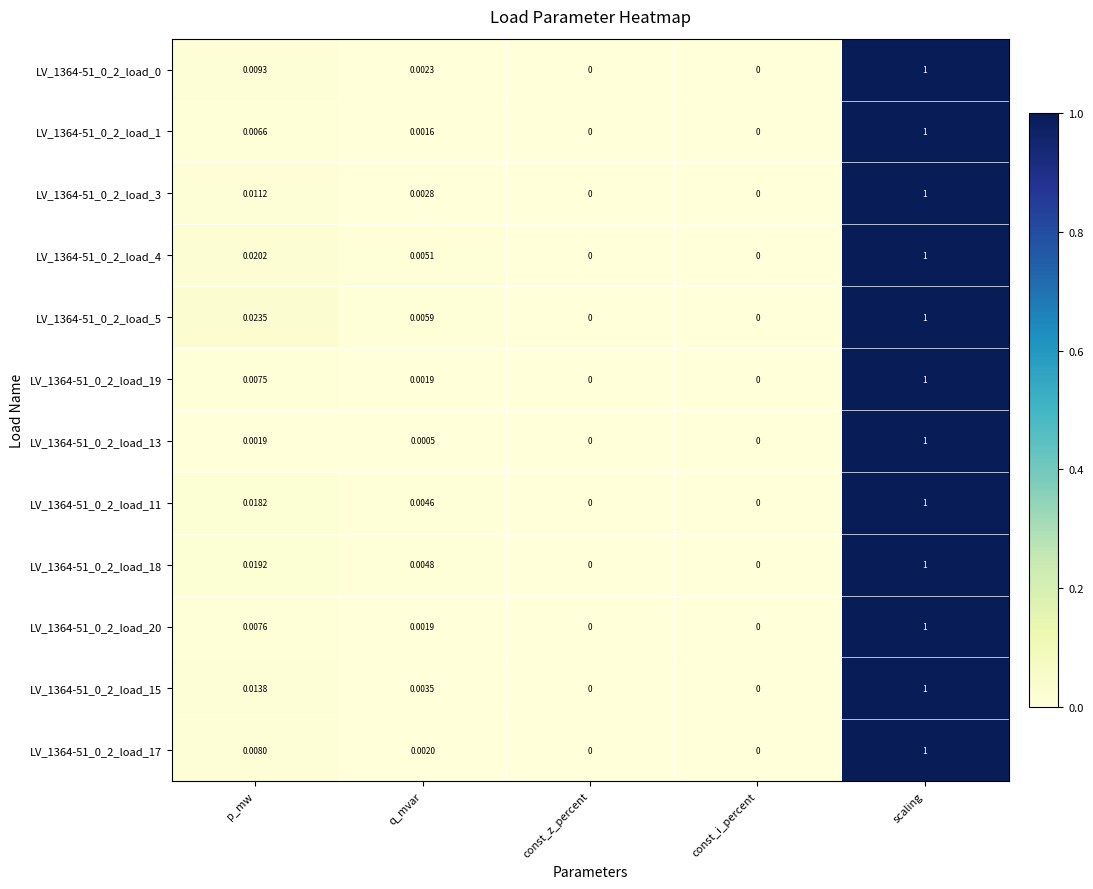

At which category is the sum across all series the highest?

scaling